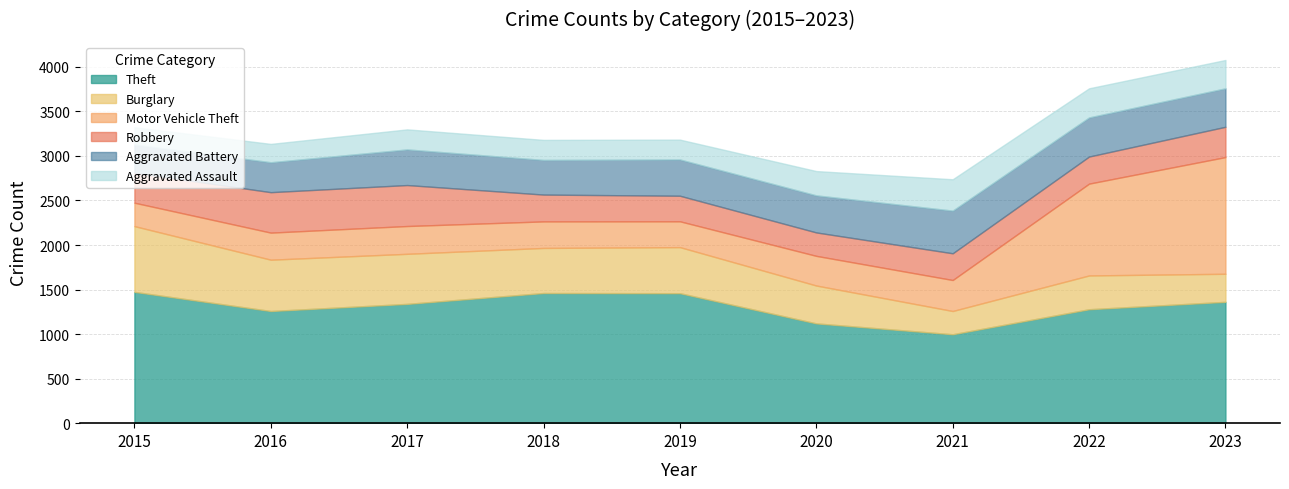

What are all the series names shown in the legend?

Theft, Burglary, Motor Vehicle Theft, Robbery, Aggravated Battery, Aggravated Assault